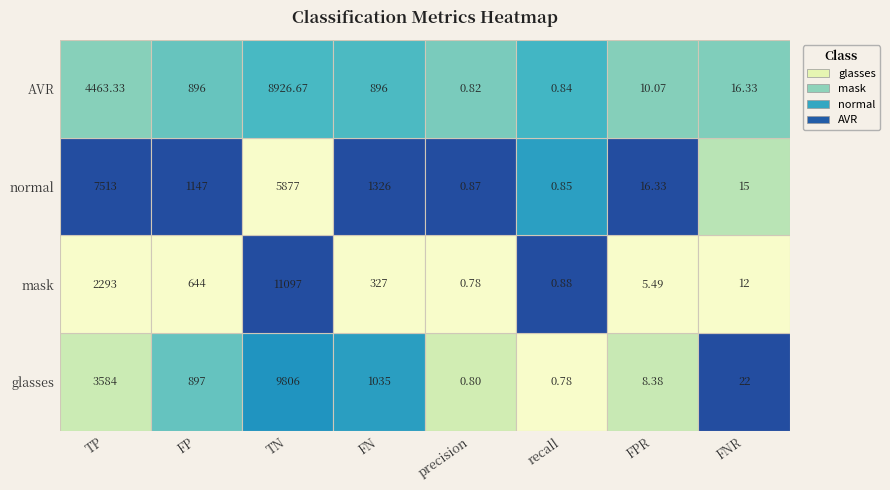

Which series changed the most between 4 and 5?

mask